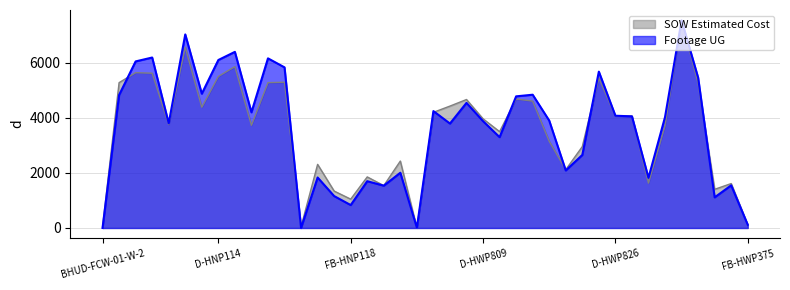

At which category does Footage UG reach its first local valley?

D-HNP110